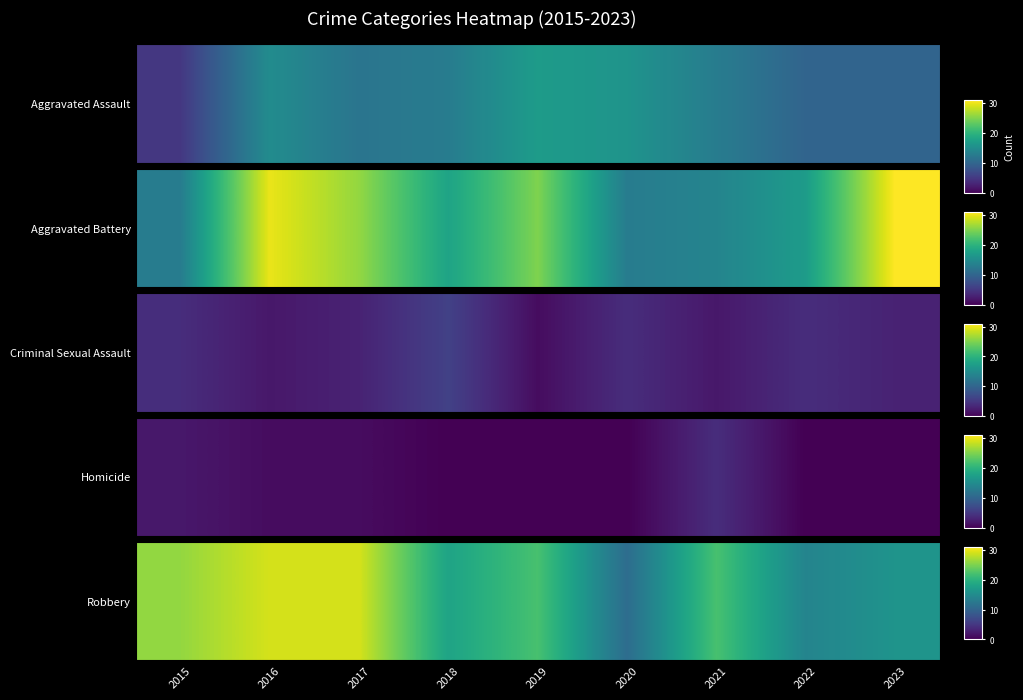

What is the difference between the maximum and minimum values?

18